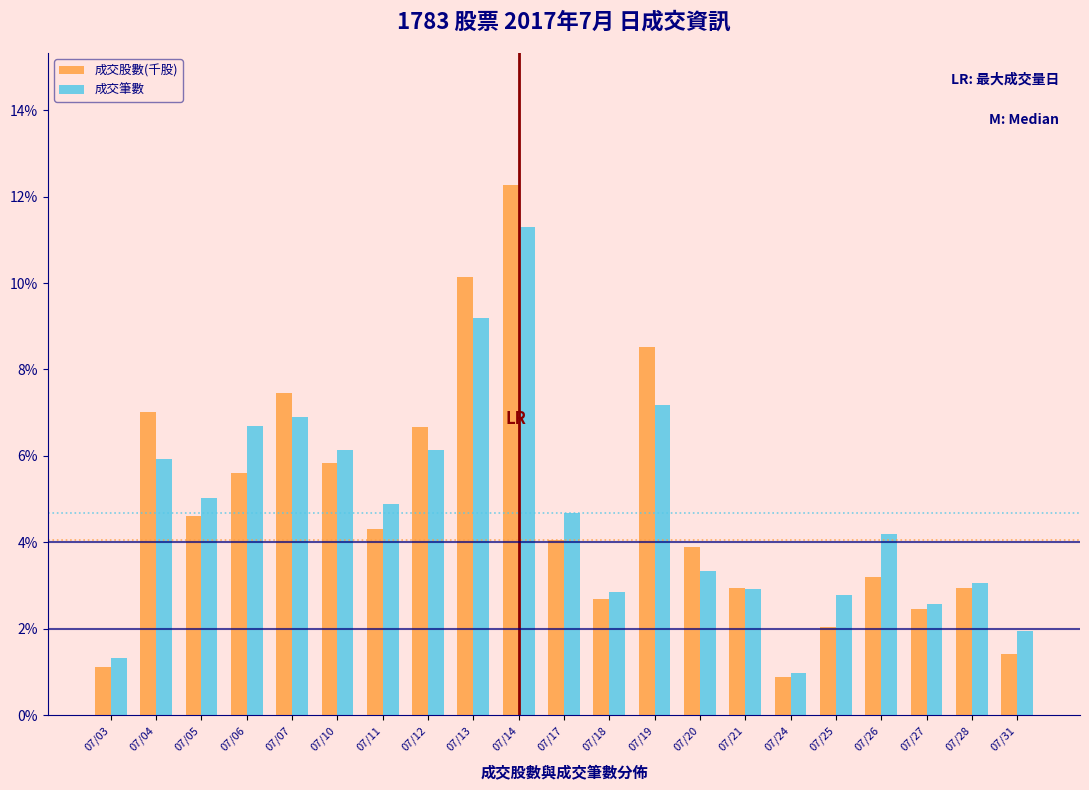

At which category is the sum across all series the highest?

07/14